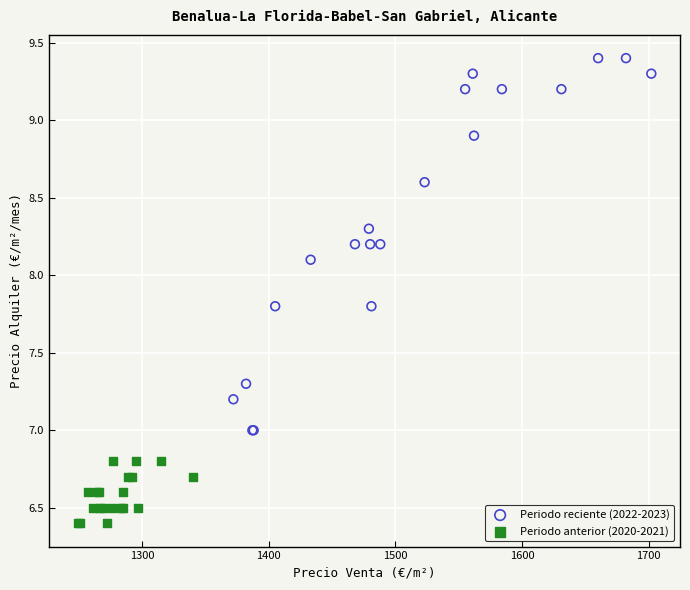

Which series contains the lowest Y value?

Periodo anterior (2020-2021)